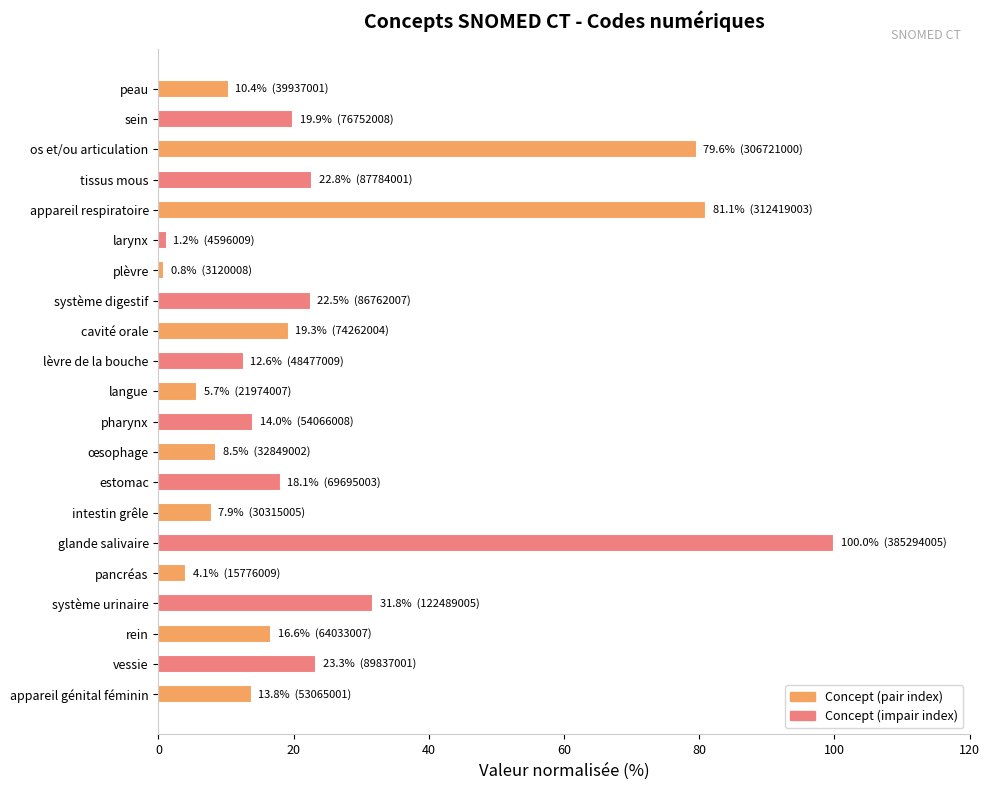

What is the sum of all values?

514.0